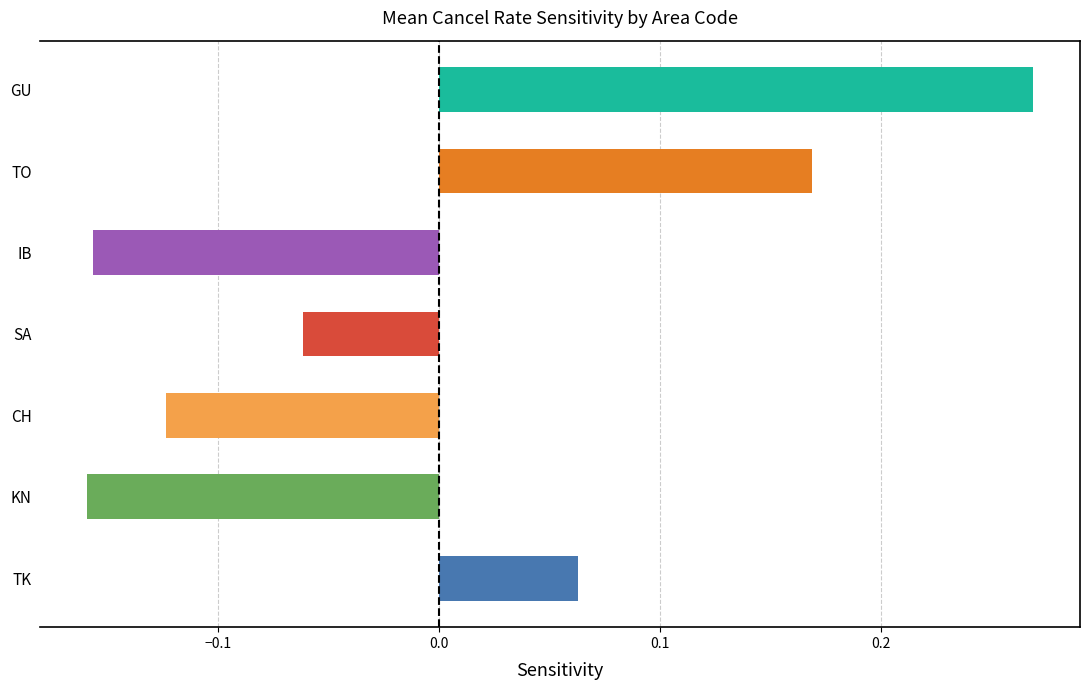

True or false: the data shows 27.8 at SA.

False